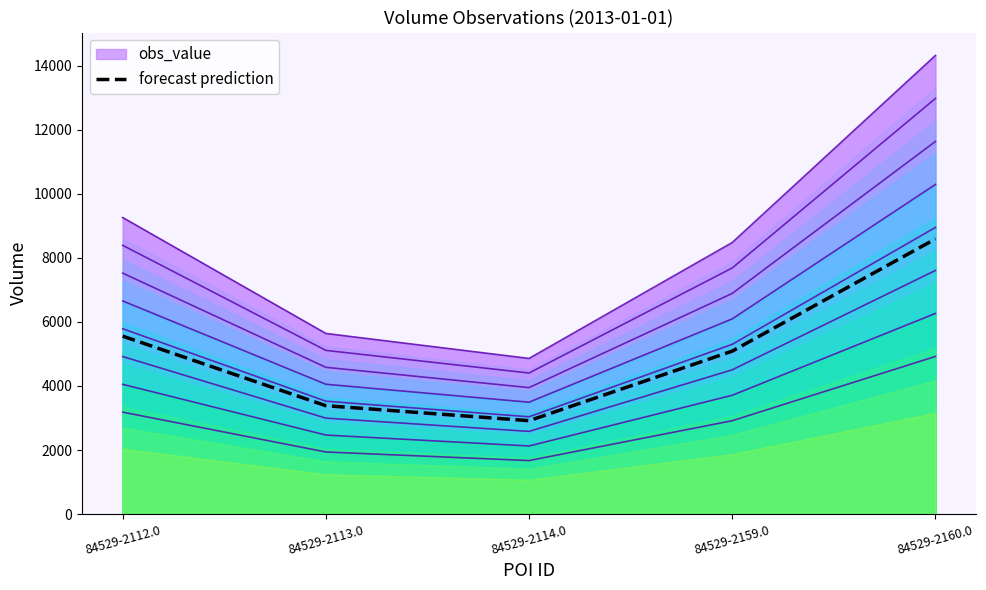

What is the value of the 5th point from the left?

8592